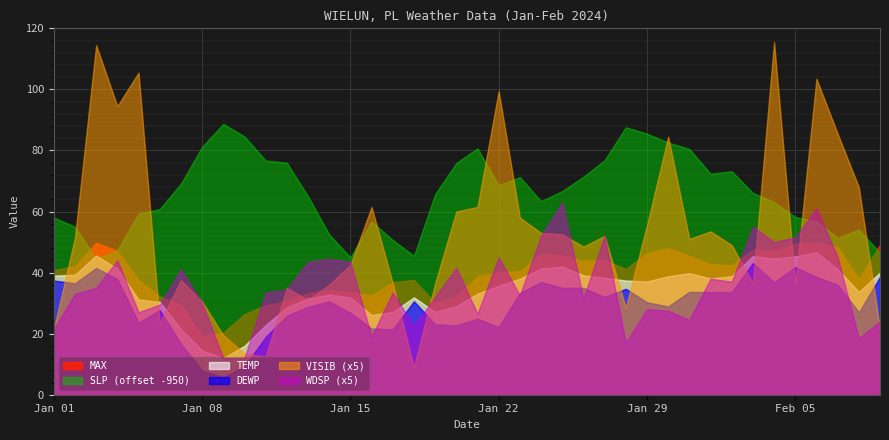

True or false: SLP and TEMP cross at least once.

False